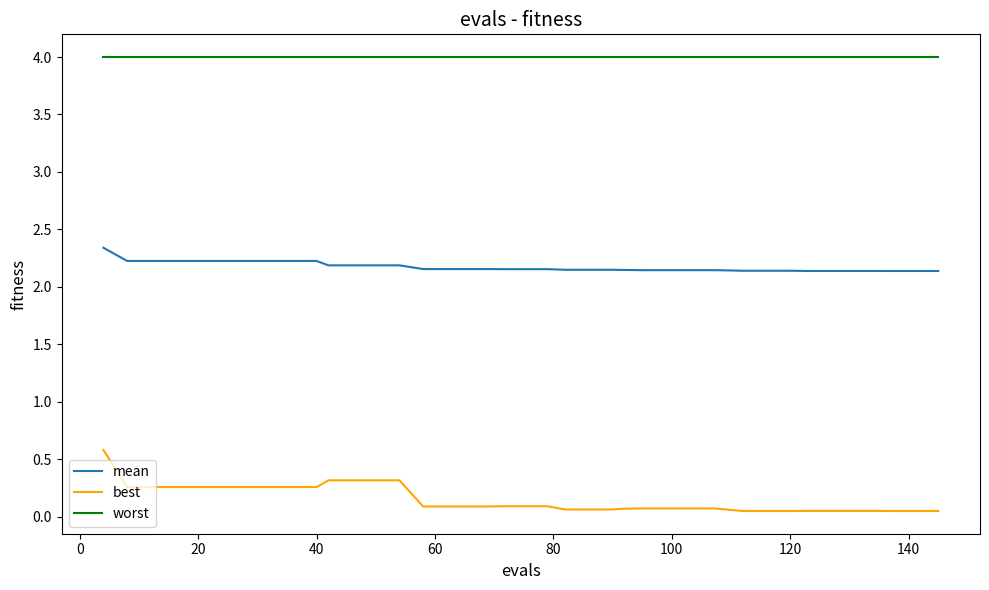

True or false: mean and worst cross at least once.

False